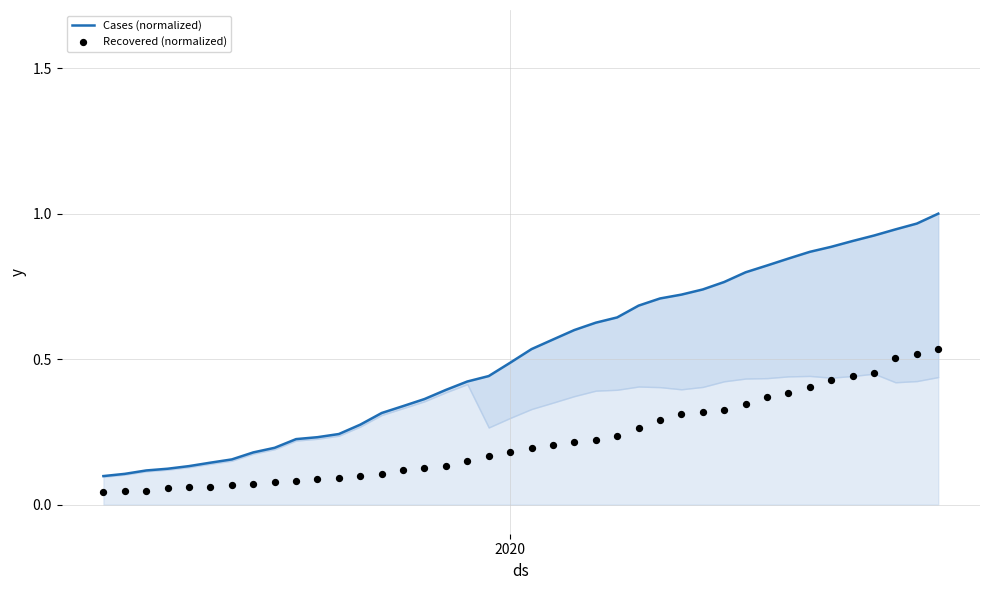

Which series reaches the maximum Y coordinate?

Cases (normalized)